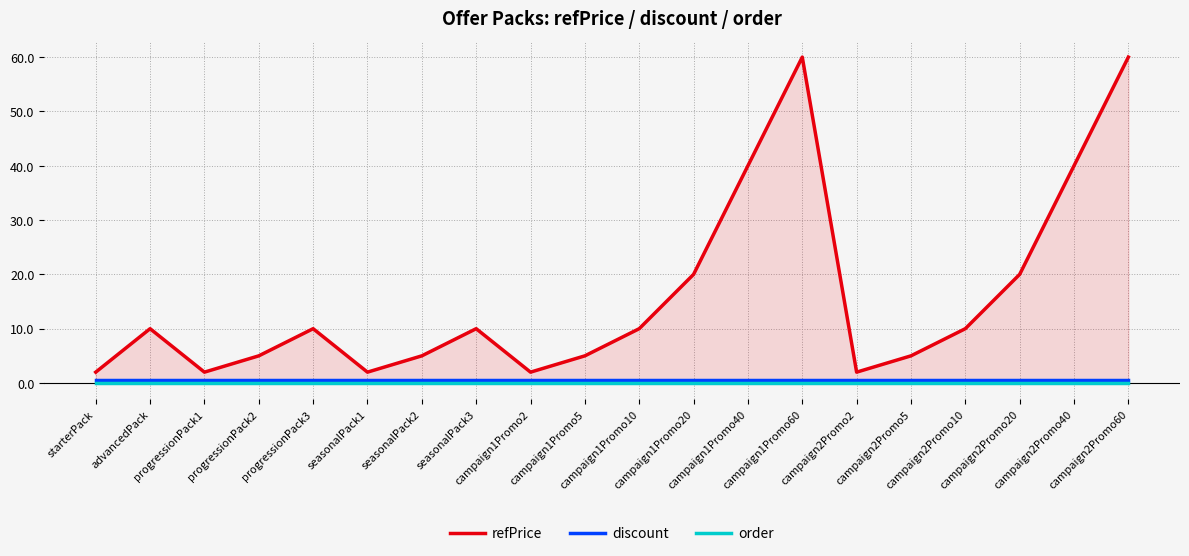

Count the number of data series in this chart.

3